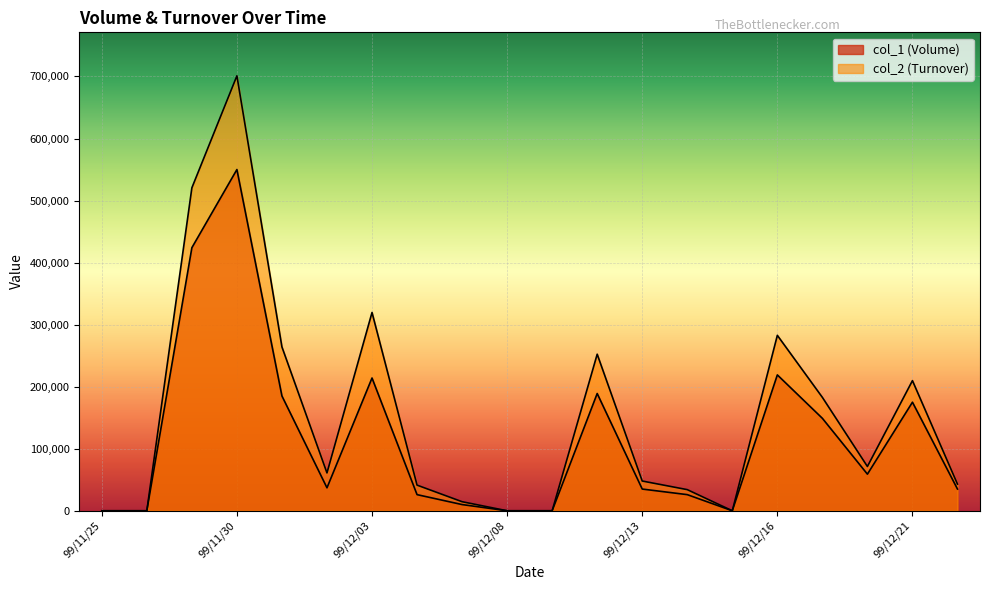

How many values in the col_2 (Turnover) series are below 61000?

10